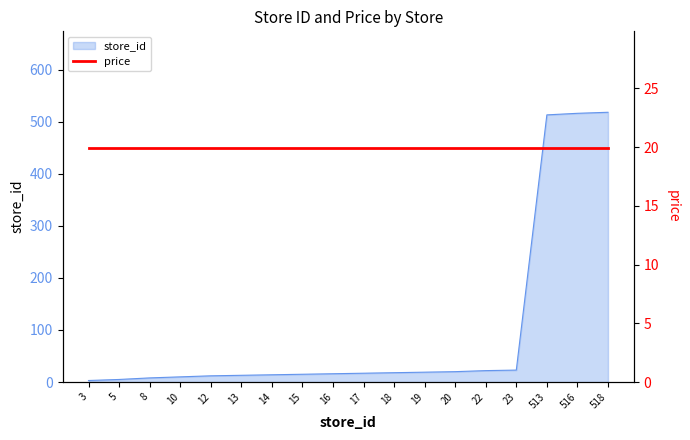

Reading left to right, extract all data points from this chart.

3=3	5=5	8=8	10=10	12=12	13=13	14=14	15=15	16=16	17=17	18=18	19=19	20=20	22=22	23=23	513=513	516=516	518=518